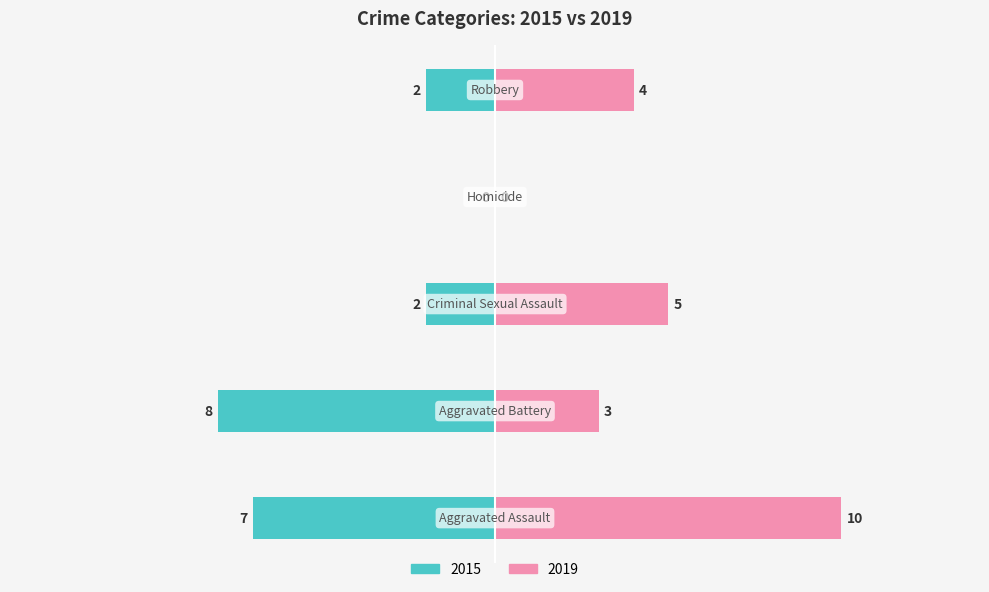

Is it true that 2015 equals -2 at Robbery?

True